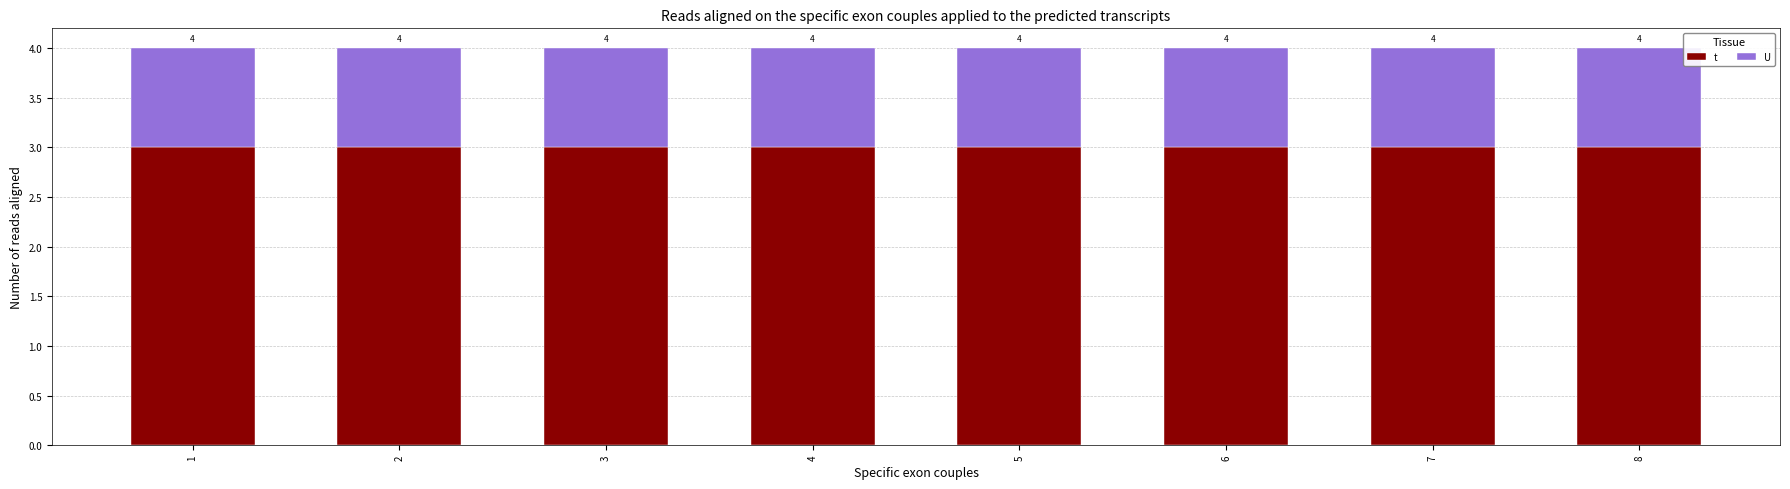

Between 4 and 5, which series saw the biggest shift?

t